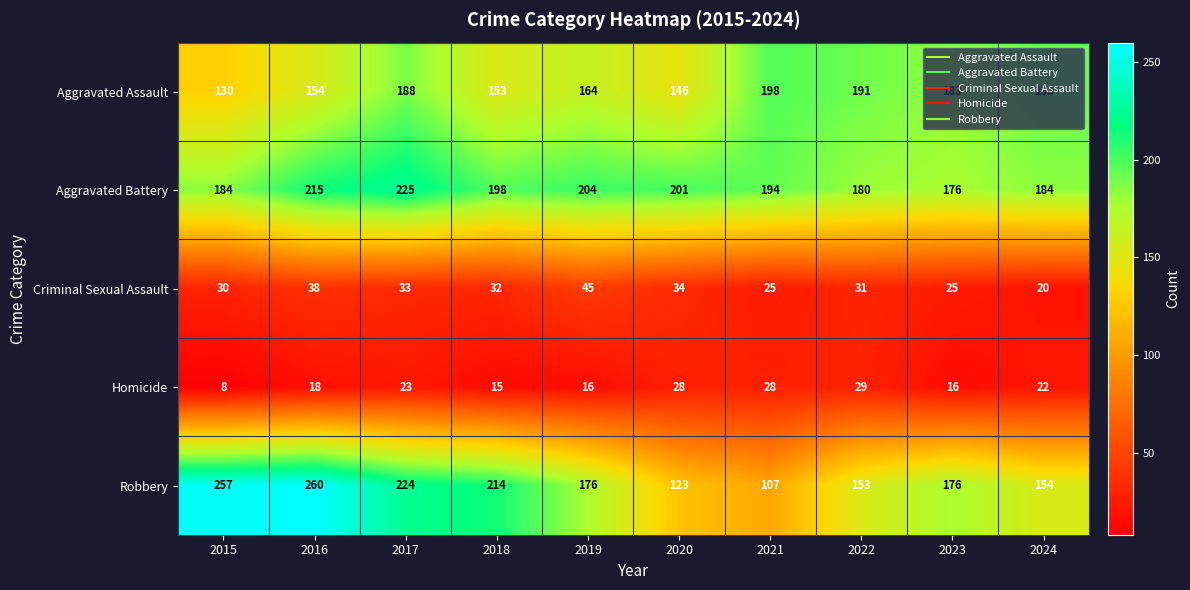

Rank the categories by Aggravated Assault value from lowest to highest.

2015, 2020, 2018, 2016, 2019, 2023, 2017, 2022, 2024, 2021